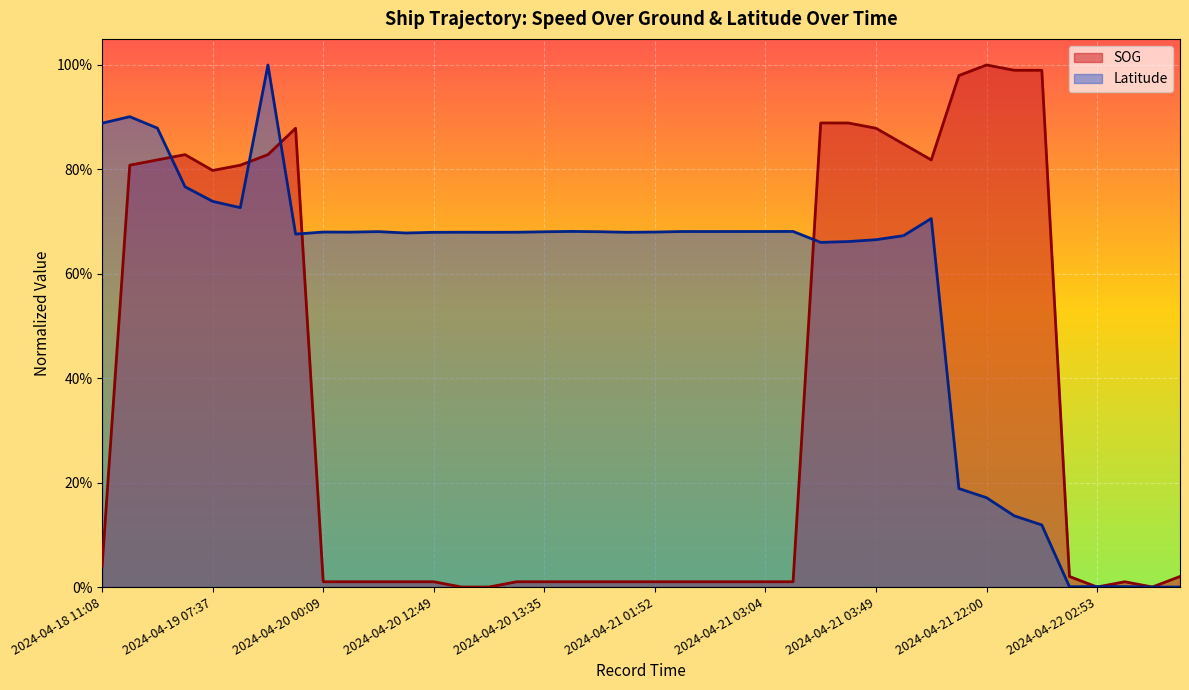

Reading right to left, list all the values displayed in this chart.

SOG: 0.0	0.0	0.0	0.0	0.0	1.0	1.0	1.0	1.0	0.8	0.8	0.9	0.9	0.9	0.0	0.0	0.0	0.0	0.0	0.0	0.0	0.0	0.0	0.0	0.0	0.0	0.0	0.0	0.0	0.0	0.0	0.0	0.9	0.8	0.8	0.8	0.8	0.8	0.8	0.0
Latitude: 0.0	0.0	0.0	0.0	0.0	0.1	0.1	0.2	0.2	0.7	0.7	0.7	0.7	0.7	0.7	0.7	0.7	0.7	0.7	0.7	0.7	0.7	0.7	0.7	0.7	0.7	0.7	0.7	0.7	0.7	0.7	0.7	0.7	1.0	0.7	0.7	0.8	0.9	0.9	0.9